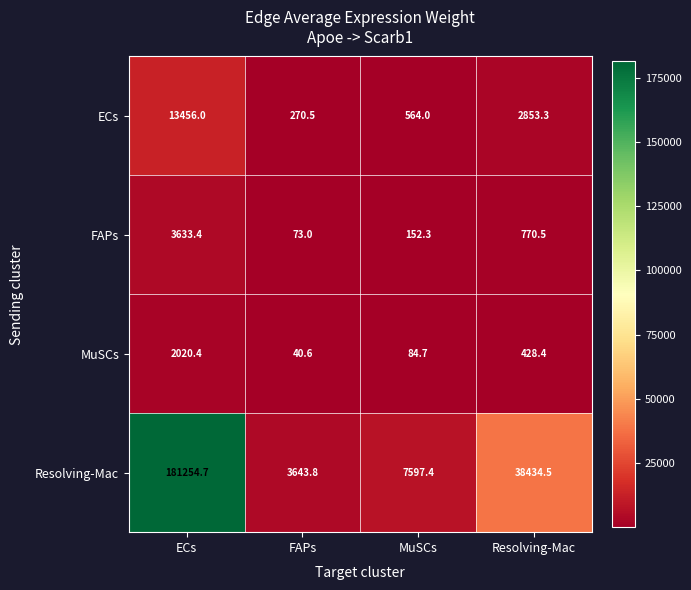

The ECs series shows 20259.7 at ECs. True or false?

False